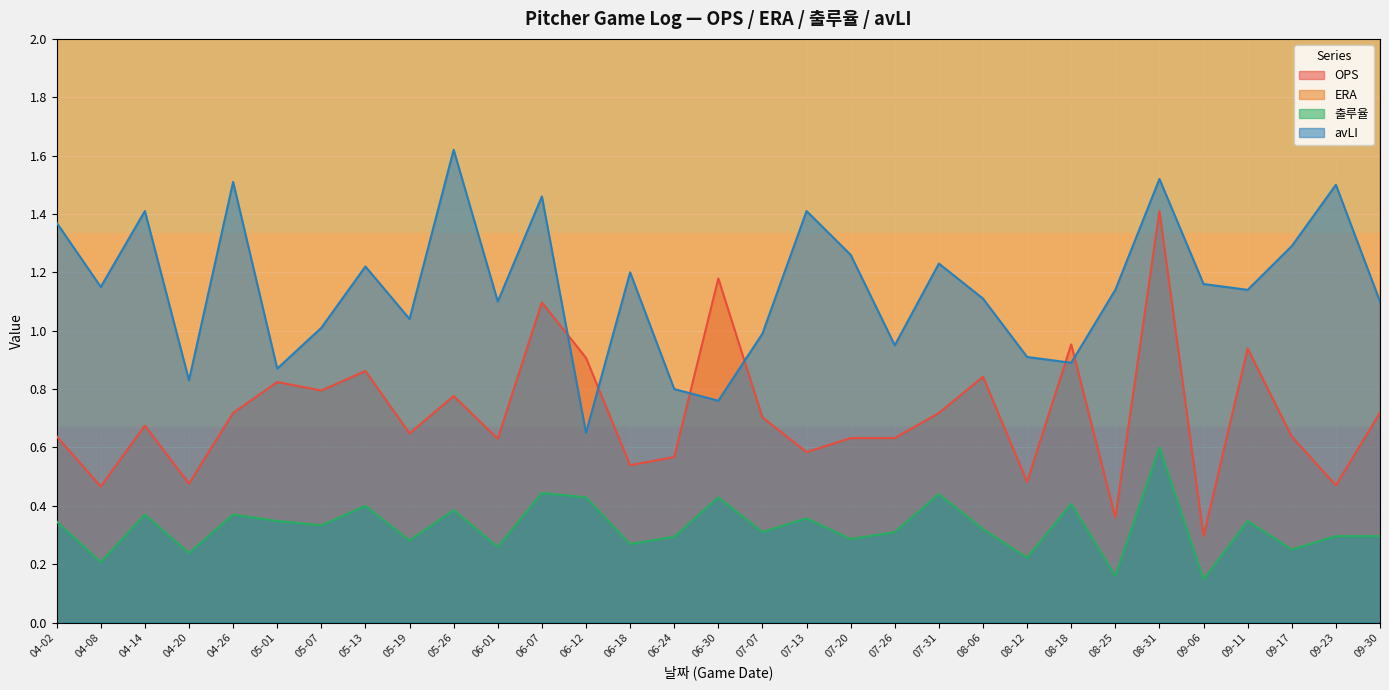

How many interior local valleys does the OPS series have?

11